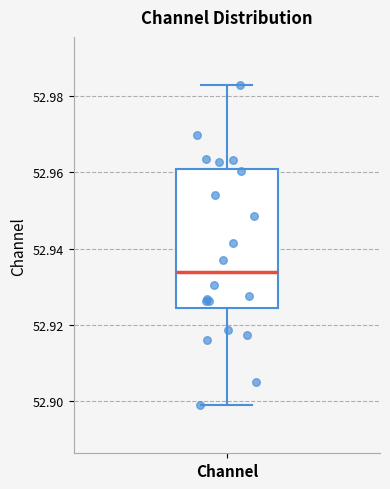

Transcribe this box plot: give where the median line is, the range the box spans, and where the two whiskers end, as read against the y-axis. The values are not printed on the chart, so give them approximately, as read against the axis.

median 52.934, box 52.924 to 52.960, whiskers 52.898 to 52.982